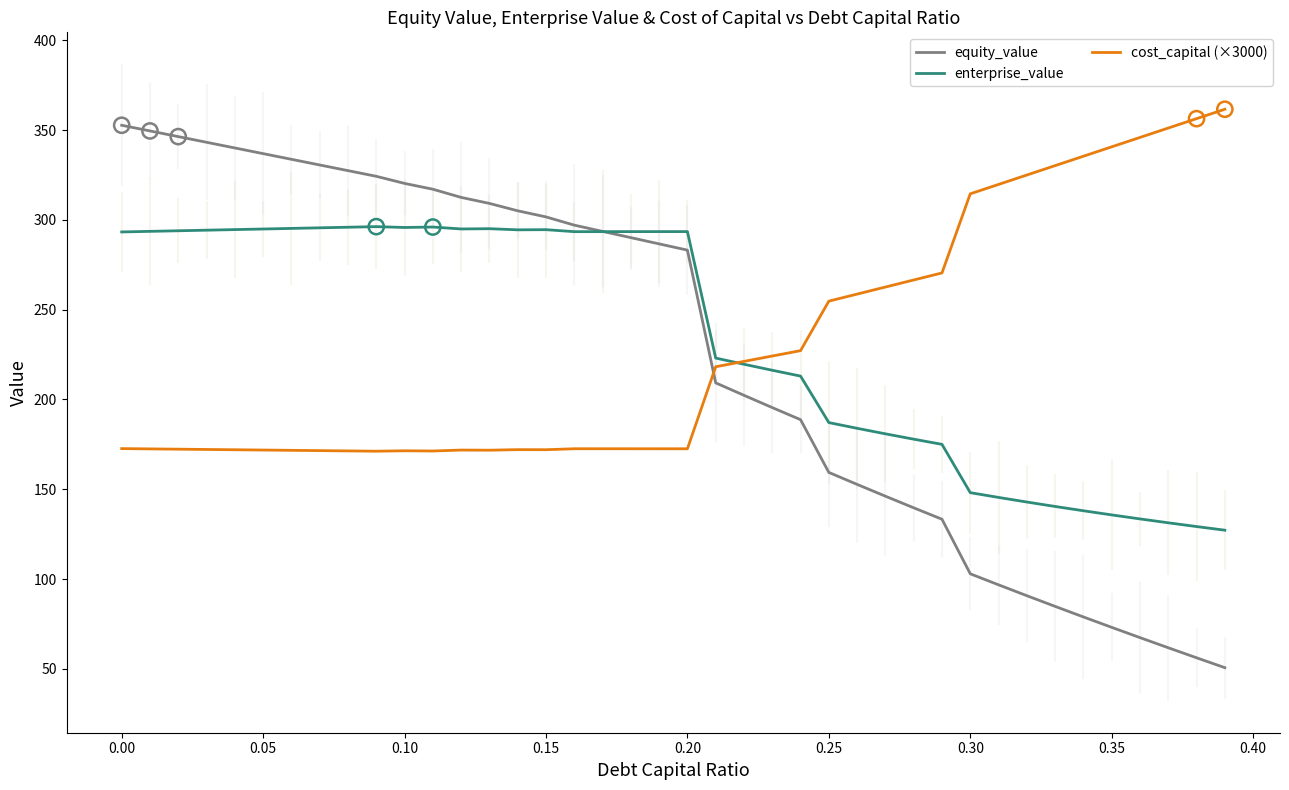

What are all the series names shown in the legend?

equity_value, enterprise_value, cost_capital (×3000)